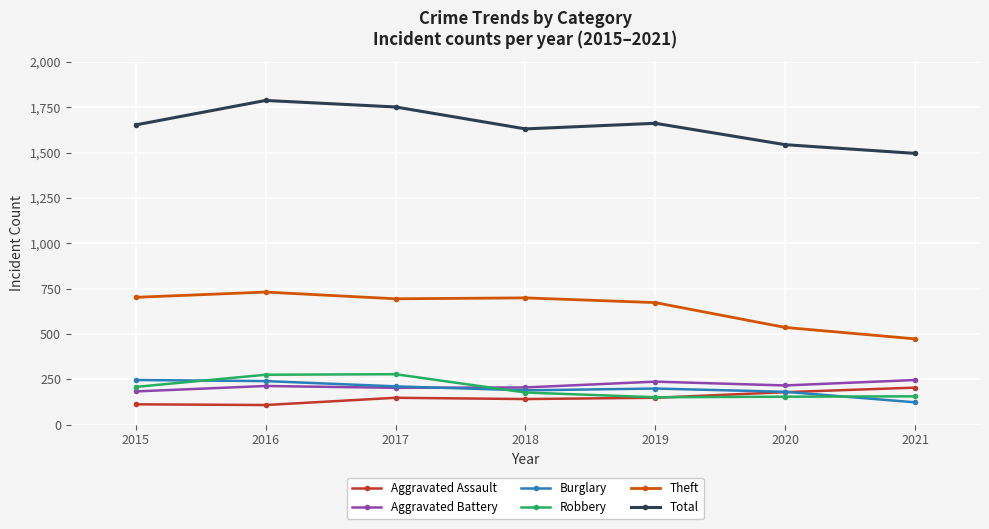

The Burglary series shows 123 at 2021. True or false?

True